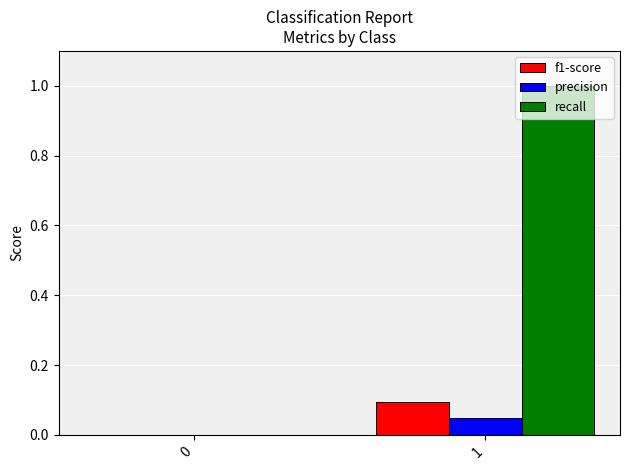

The recall series shows 1.0 at 1. True or false?

True